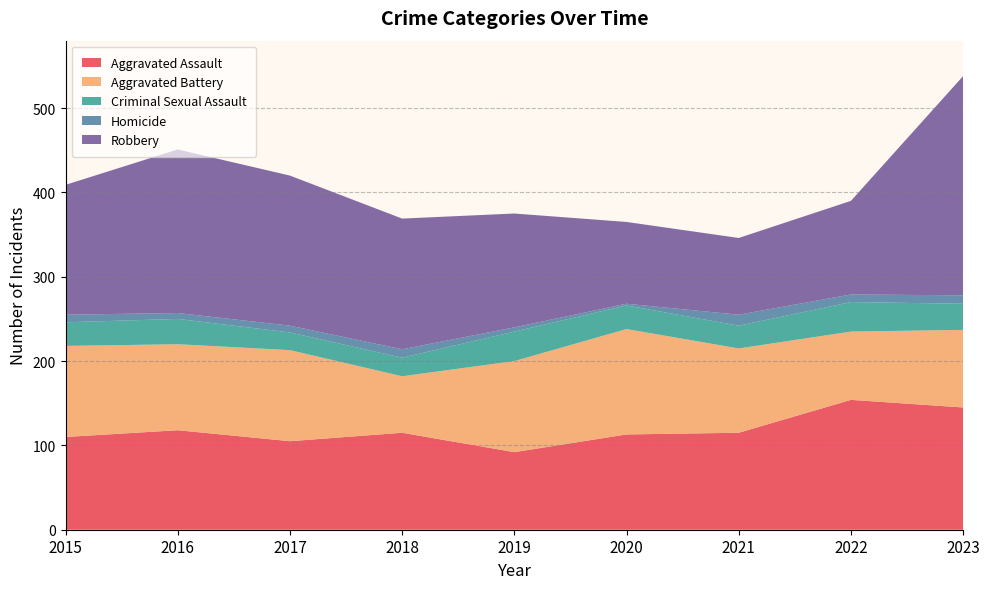

Reading left to right, extract all data points from this chart.

Aggravated Assault: 110	118	105	115	92	113	115	154	145
Aggravated Battery: 108	102	108	67	108	125	100	81	92
Criminal Sexual Assault: 28	30	21	22	35	28	27	35	31
Homicide: 9	7	8	10	5	2	13	9	10
Robbery: 154	194	178	155	135	97	91	111	260